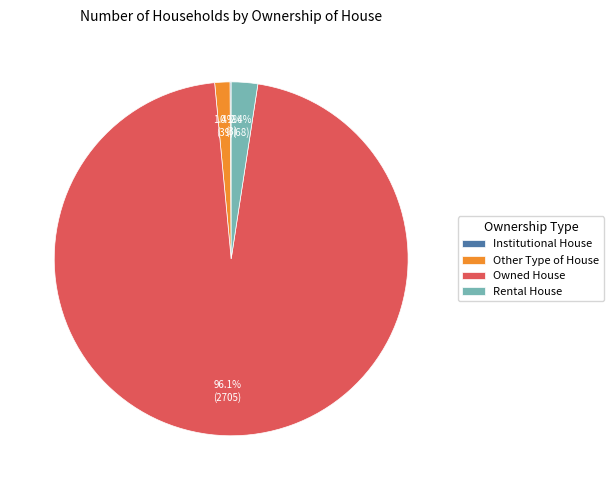

Is there any slice that represents more than half of the pie?

Yes